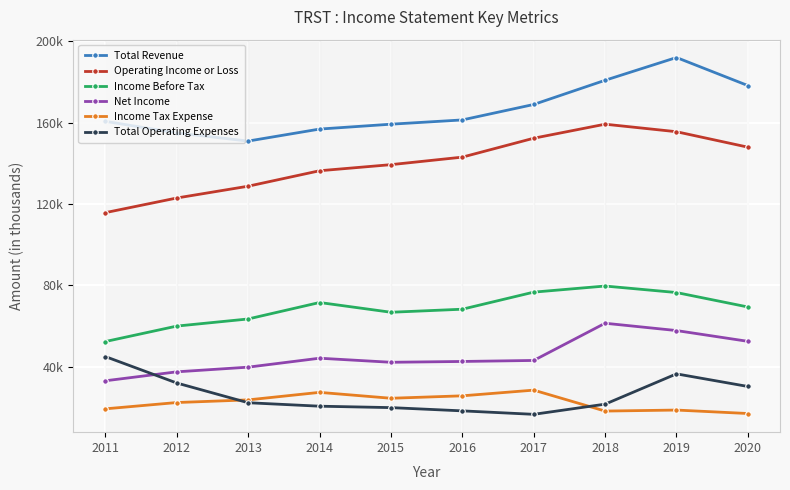

What is the approximate value of Total Operating Expenses at 2013?

22300